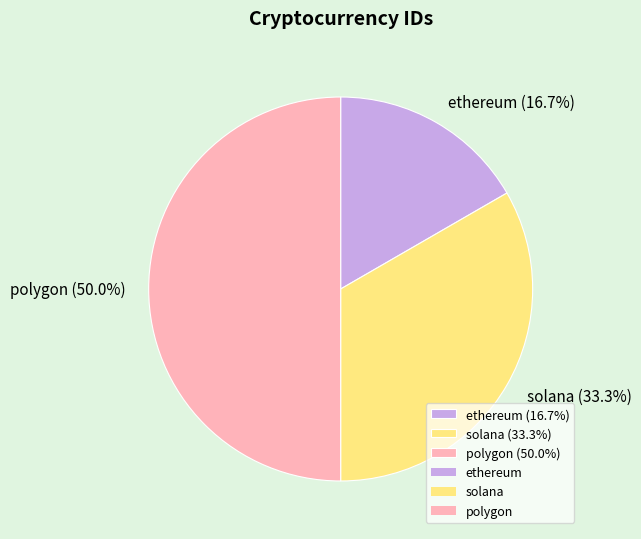

Count the number of slices in the pie.

3